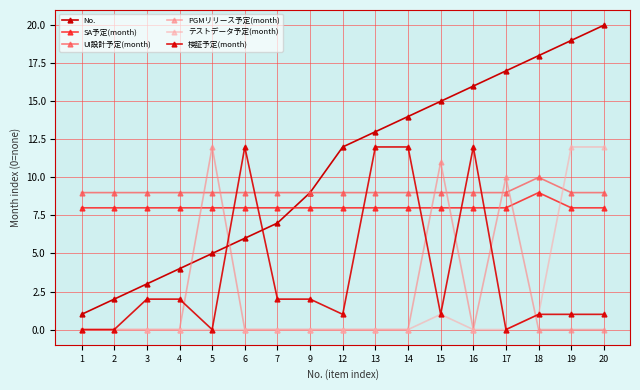

What is the difference between the maximum and second lowest values in the UI設計予定(month) series?

1